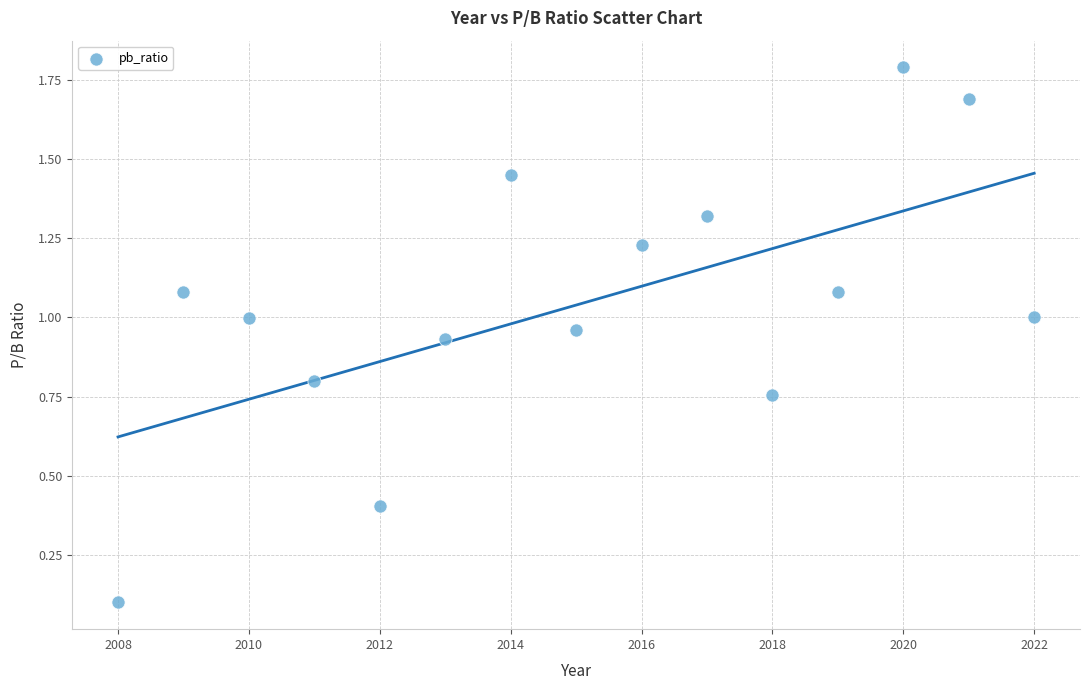

What is the range of Y values (max minus min)?

1.7